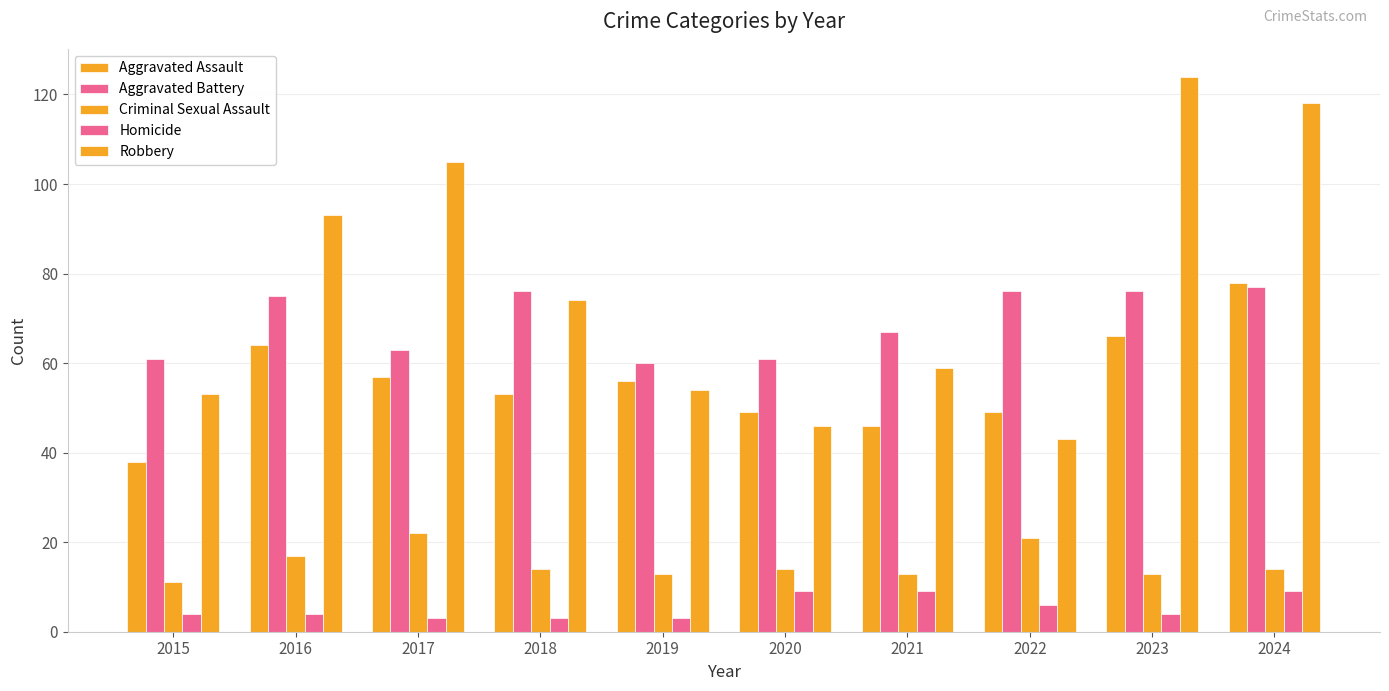

How many groups of bars are there?

10